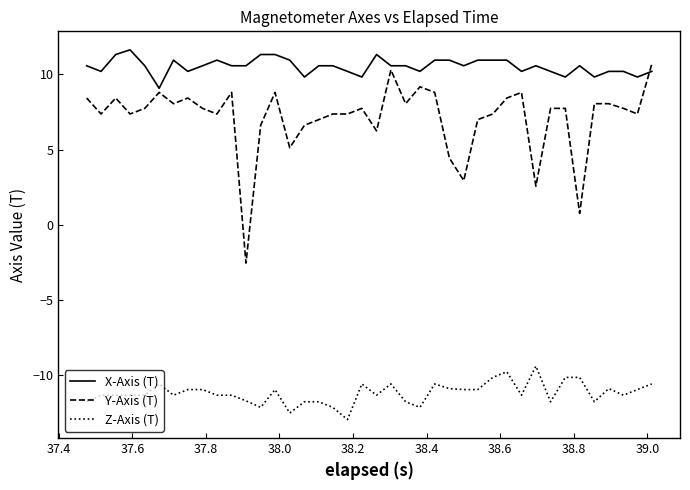

Which series has the largest total across all categories?

X-Axis (T)